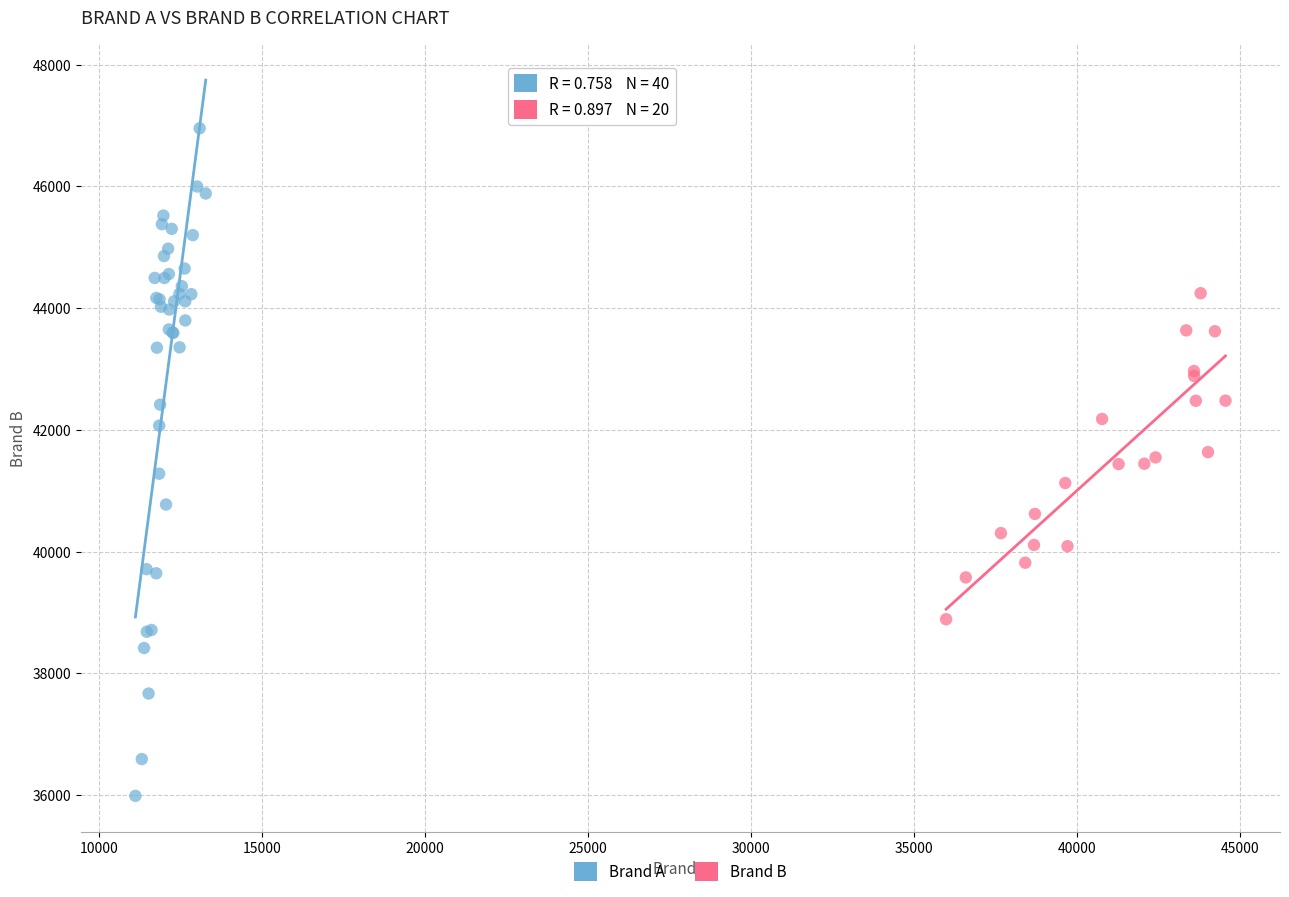

Which series reaches the maximum Y coordinate?

Brand A